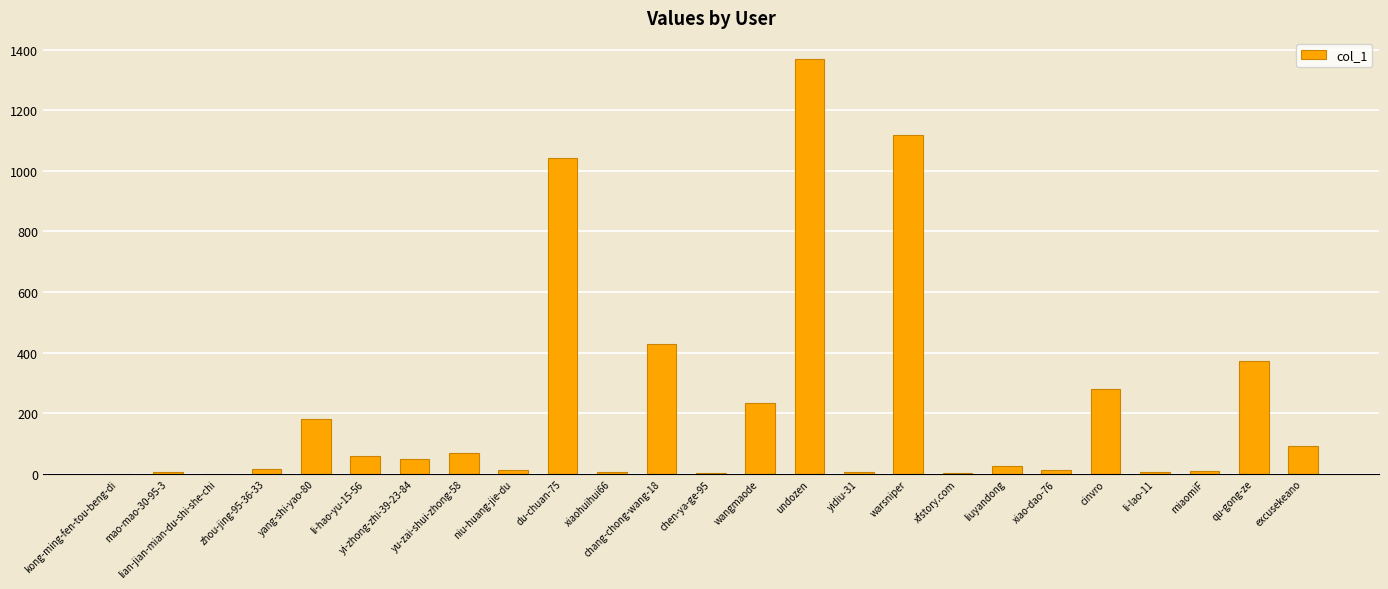

What is the maximum value shown in the chart?

1370